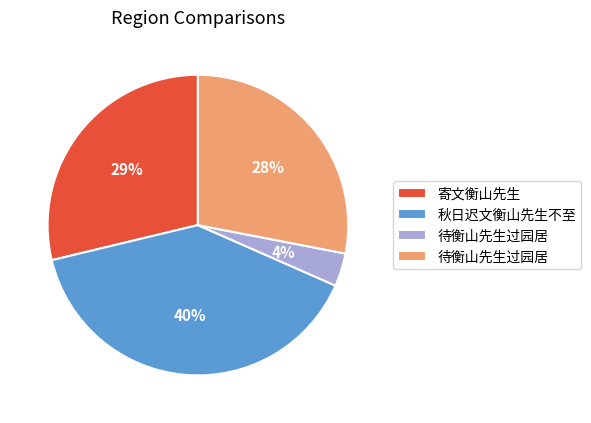

Does any single category account for the majority?

No